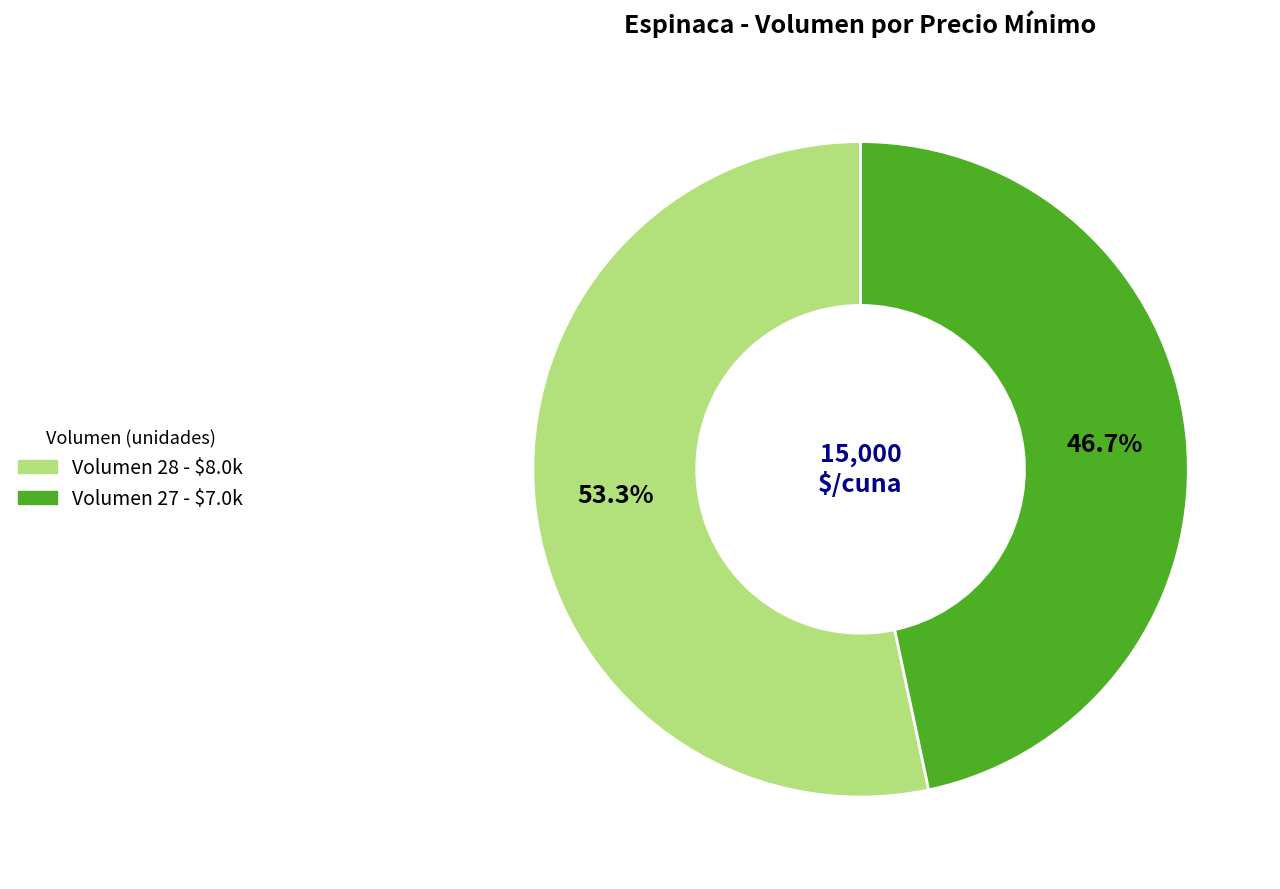

Is there any slice that represents more than half of the pie?

Yes